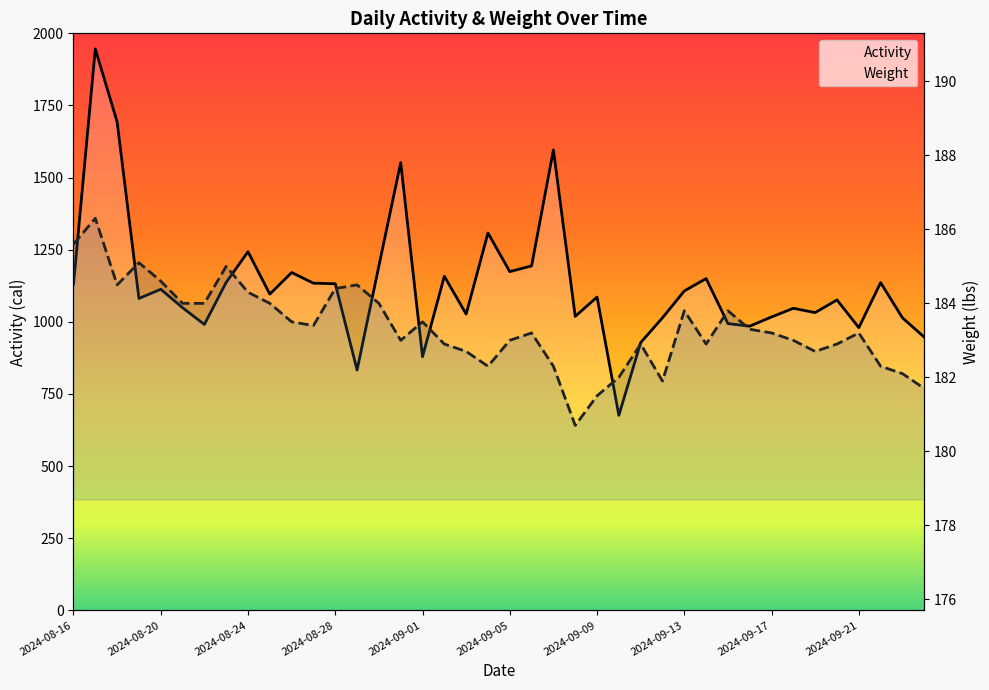

At how many categories does at least one series exceed 1819?

1